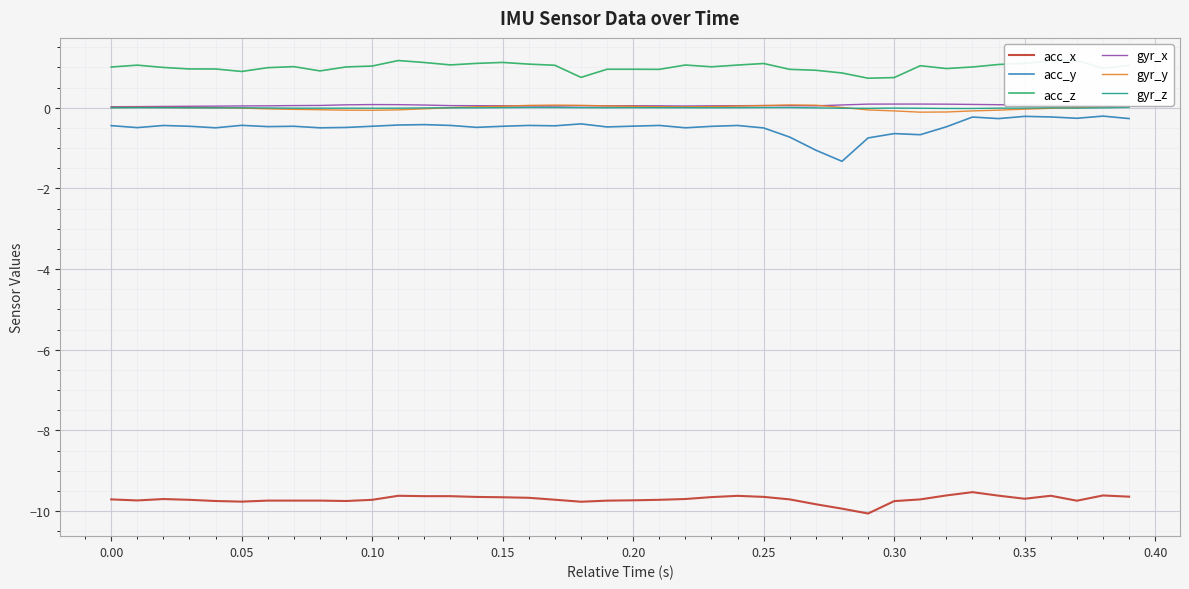

What is the maximum value for acc_x?

-9.5